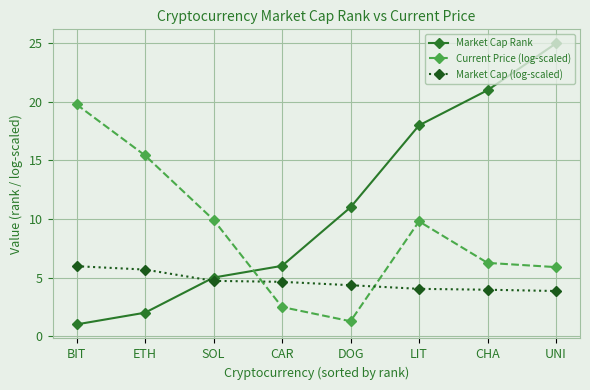

What is the smallest value displayed?

1.0